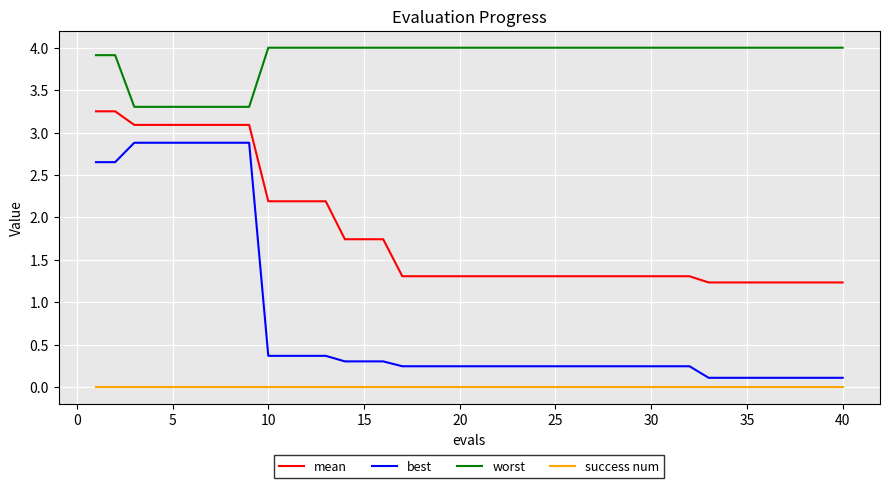

Which series has the largest range (max minus min)?

best